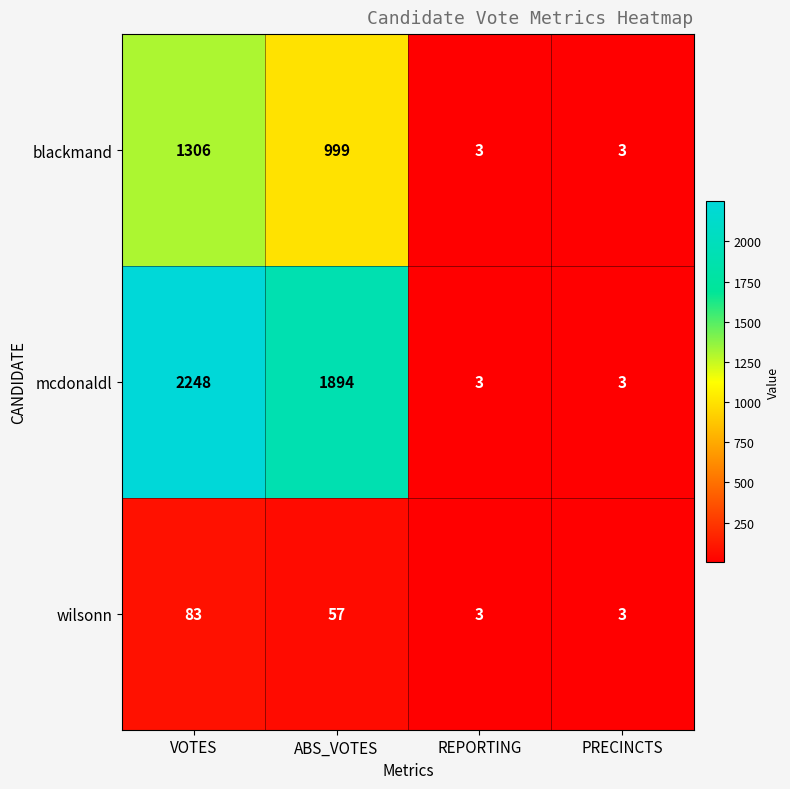

What is the difference between the second highest and second lowest values in the blackmand series?

996